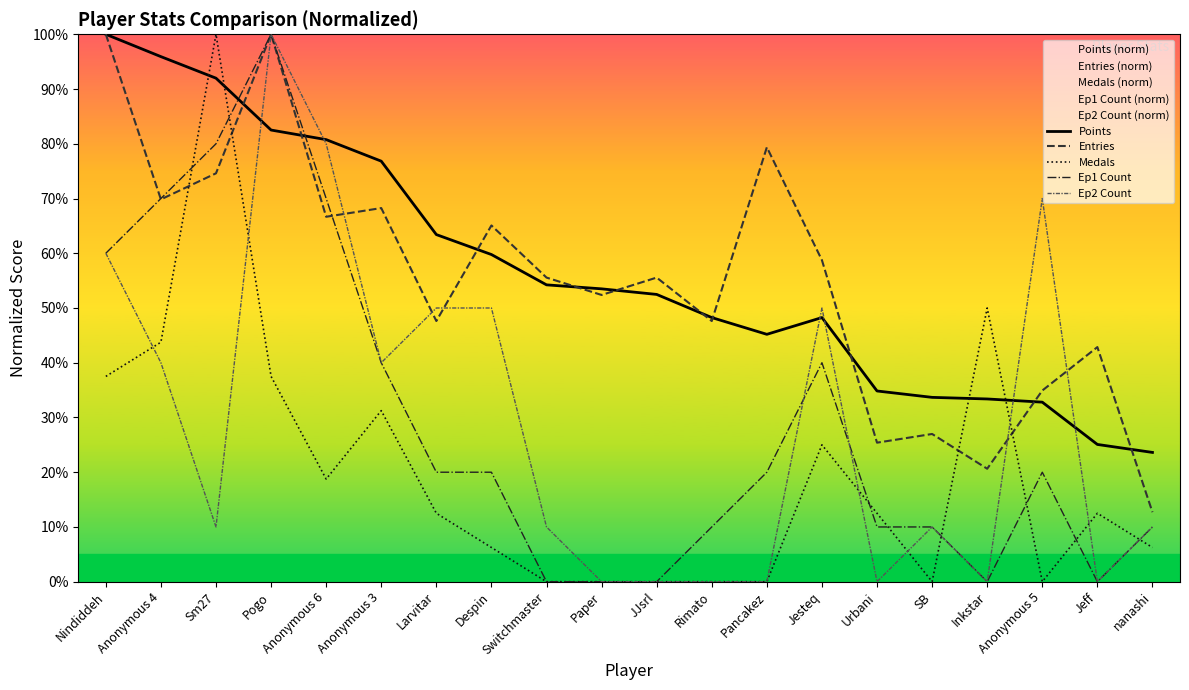

What are all the series names shown in the legend?

Points, Entries, Medals, Ep1 Count, Ep2 Count